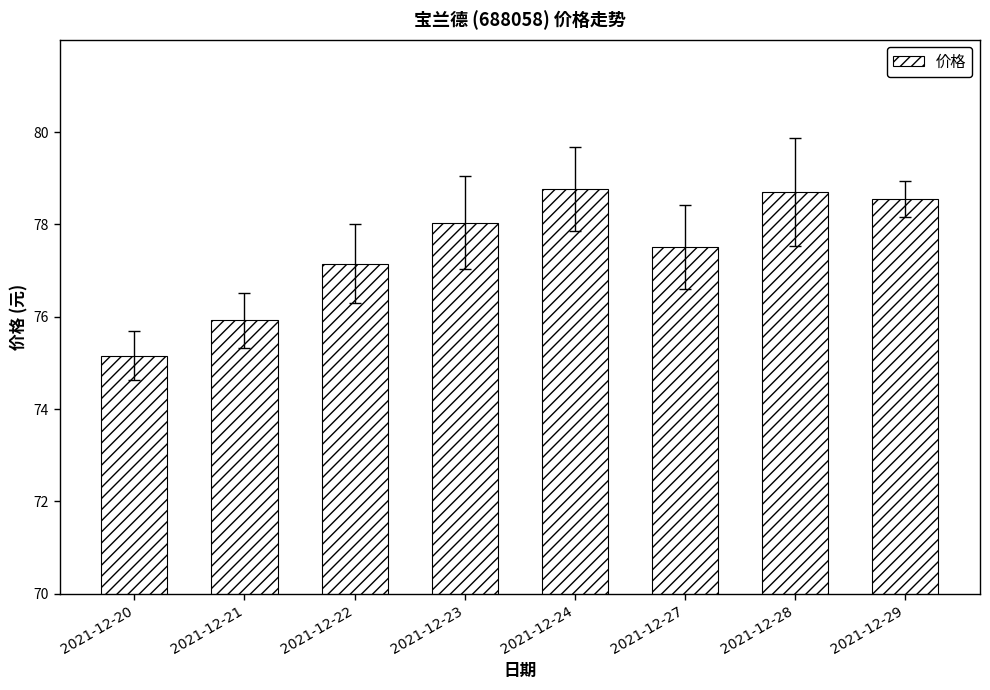

What is the value of the 7th bar from the left?

78.7